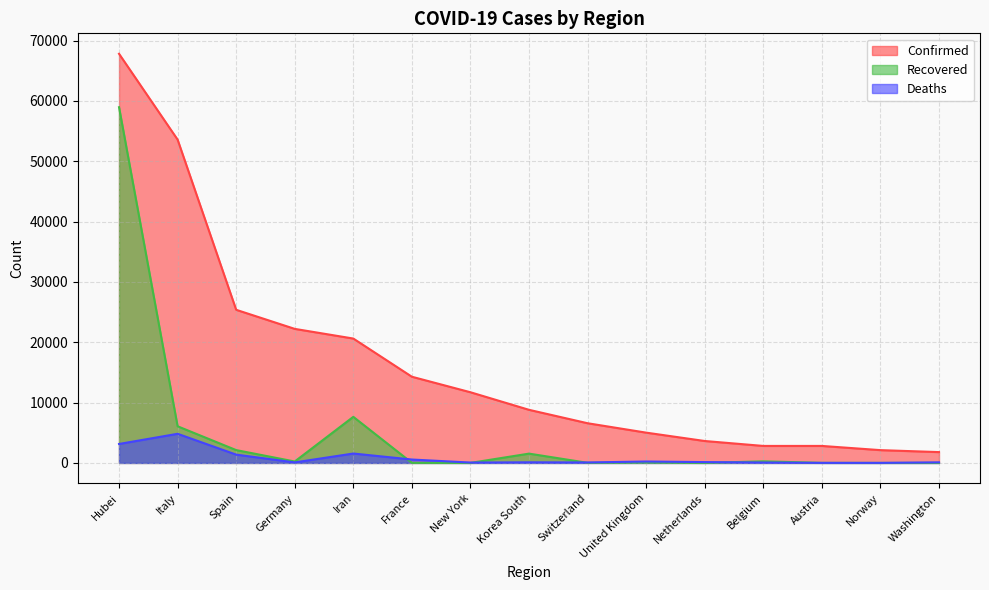

How many series are shown in this chart?

3